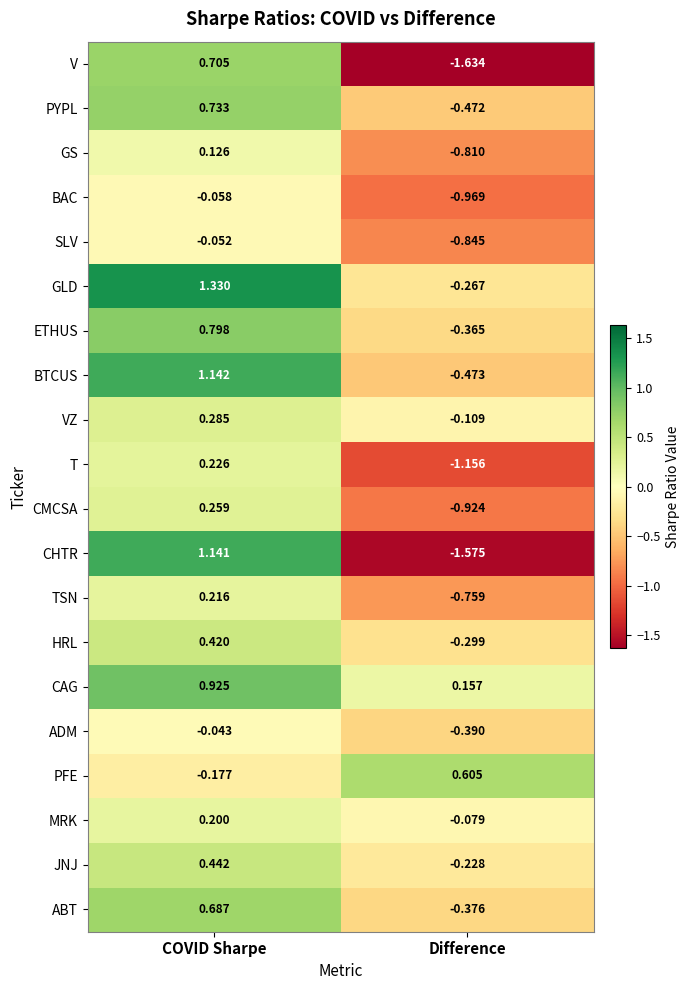

At which label does HRL first exceed 0?

COVID Sharpe